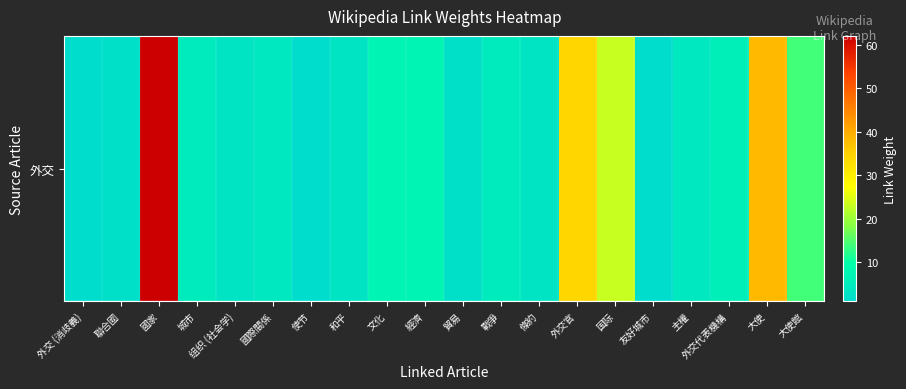

At which category does the chart reach its minimum across all series?

外交 (消歧義)